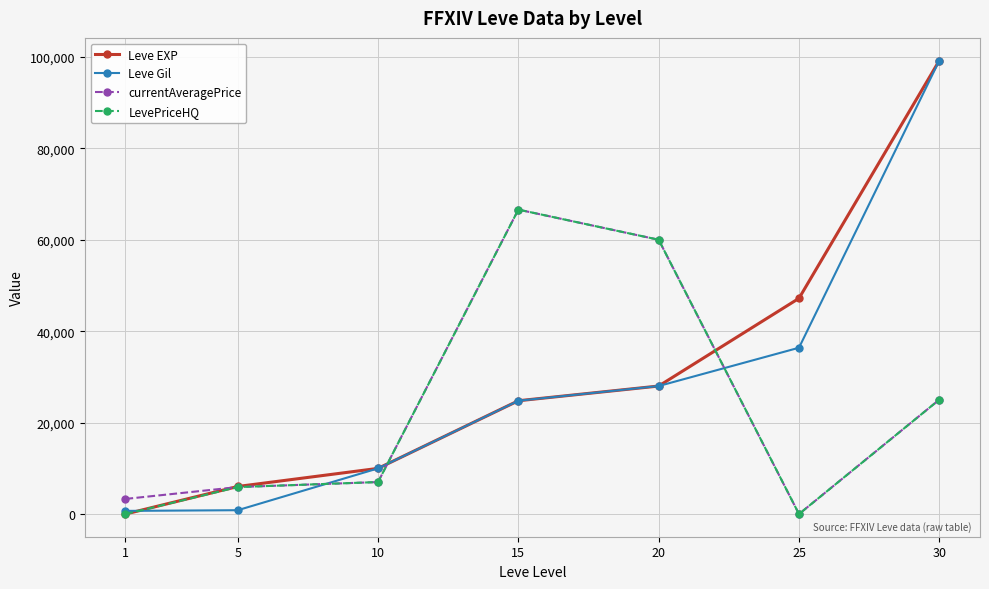

What is the value of the Leve EXP point at the 7th from the left?

99220